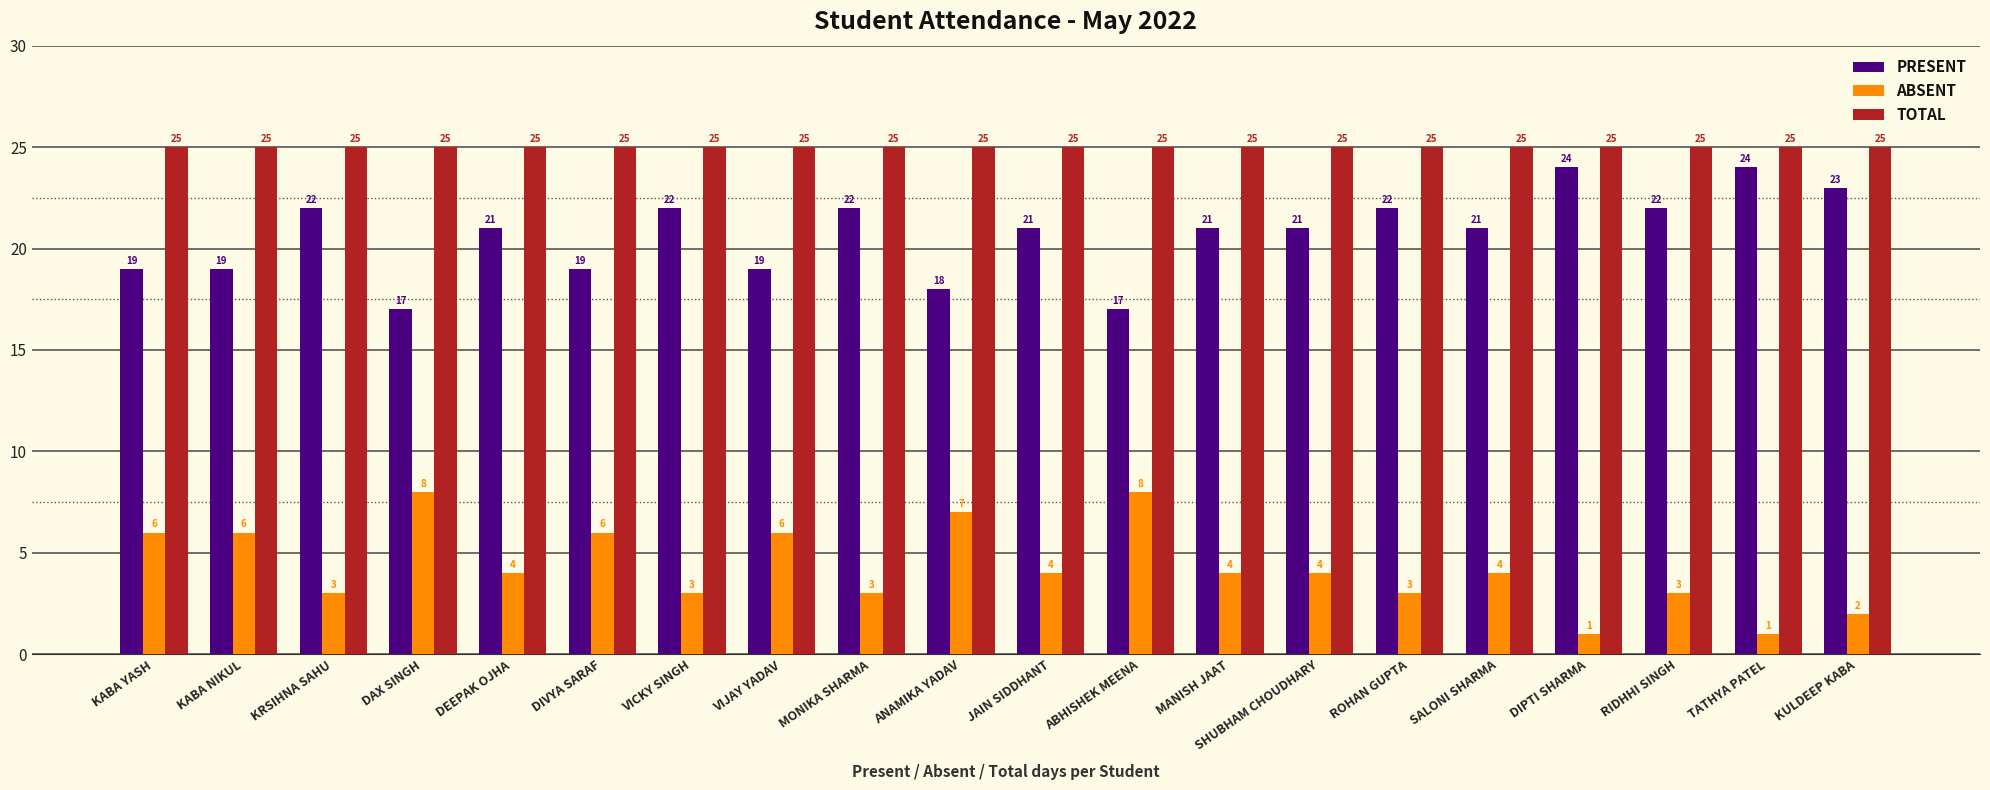

How many bars are there in each group?

3